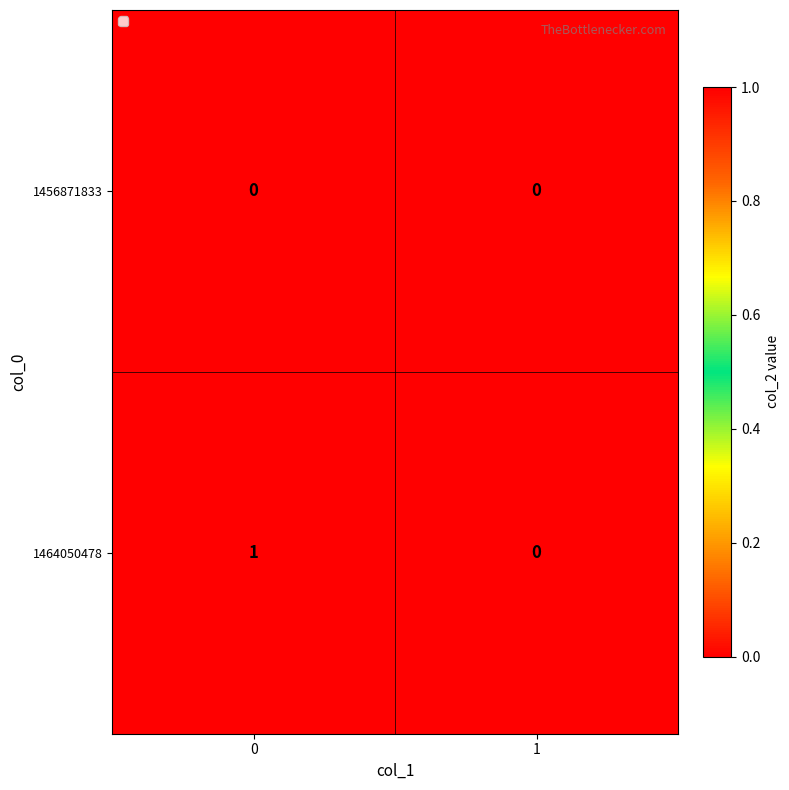

List the series in order of their overall mean, highest first.

1464050478, 1456871833